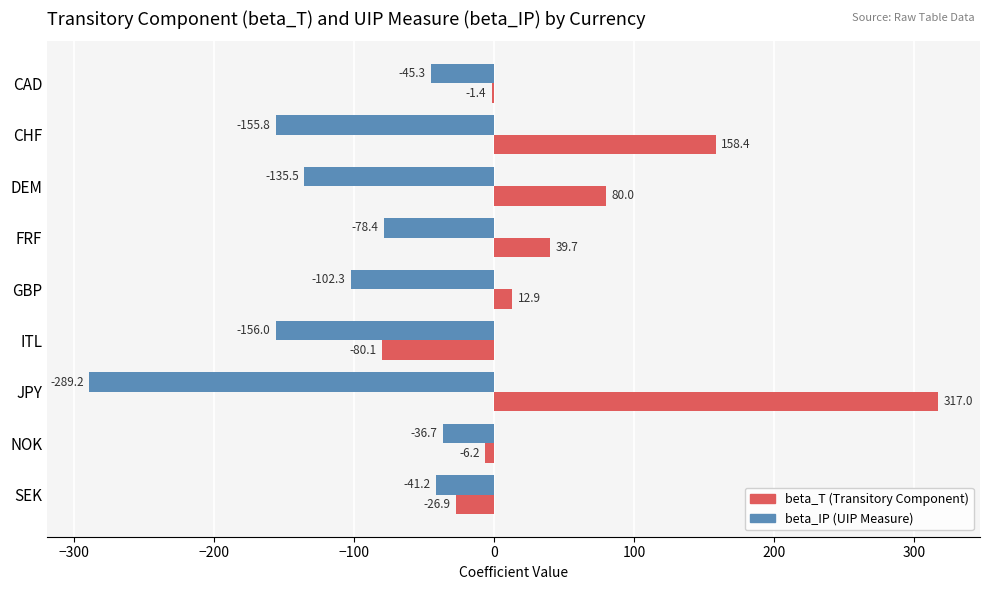

What is the total value across all series at CAD?

-46.7